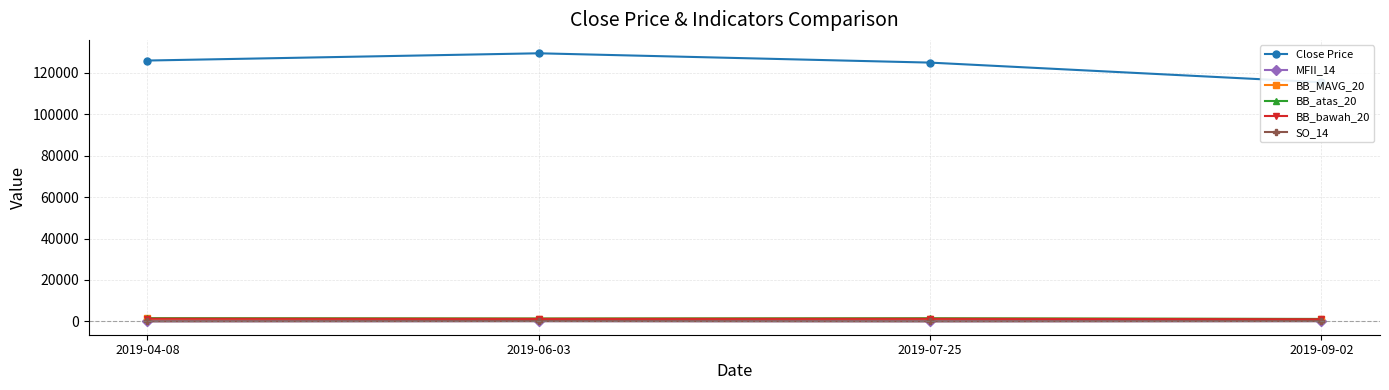

How many values in the SO_14 series exceed 93?

2